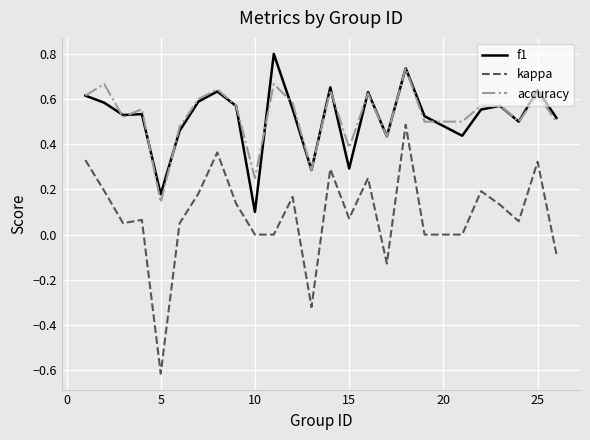

What is the maximum value shown in the chart?

0.8